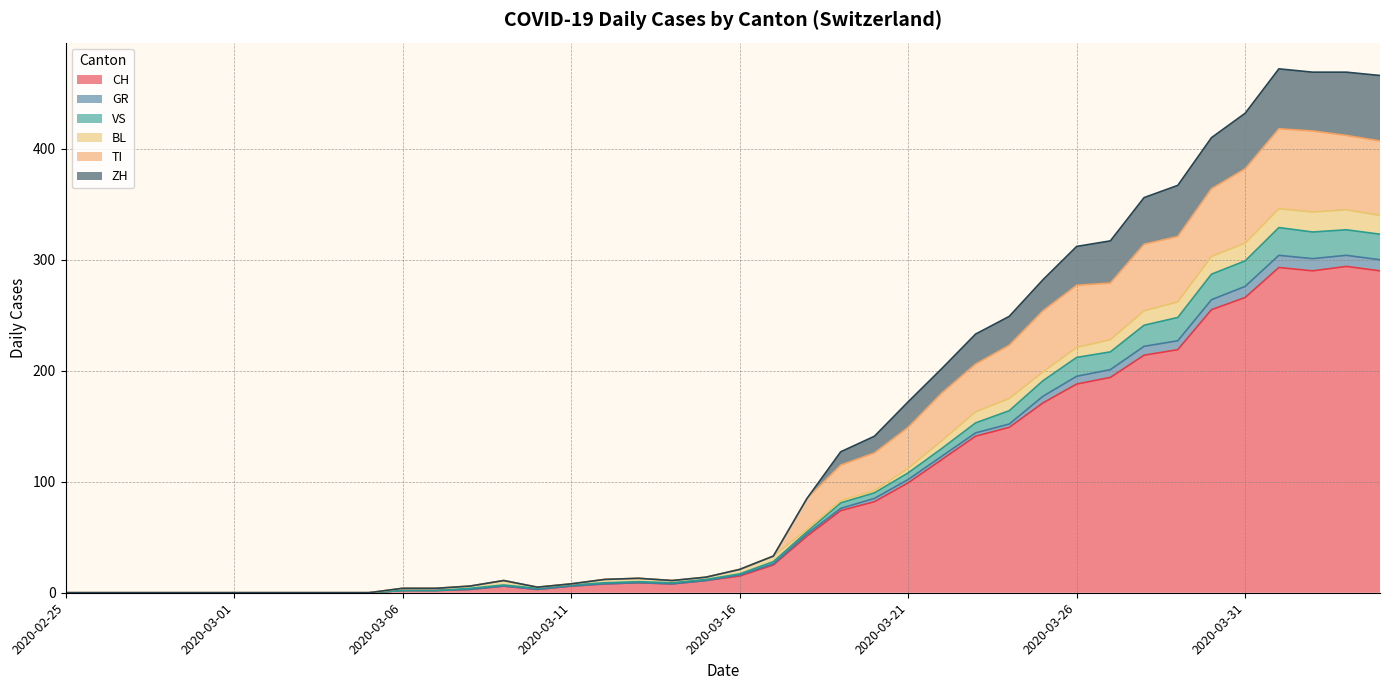

True or false: ZH and CH cross at least once.

False